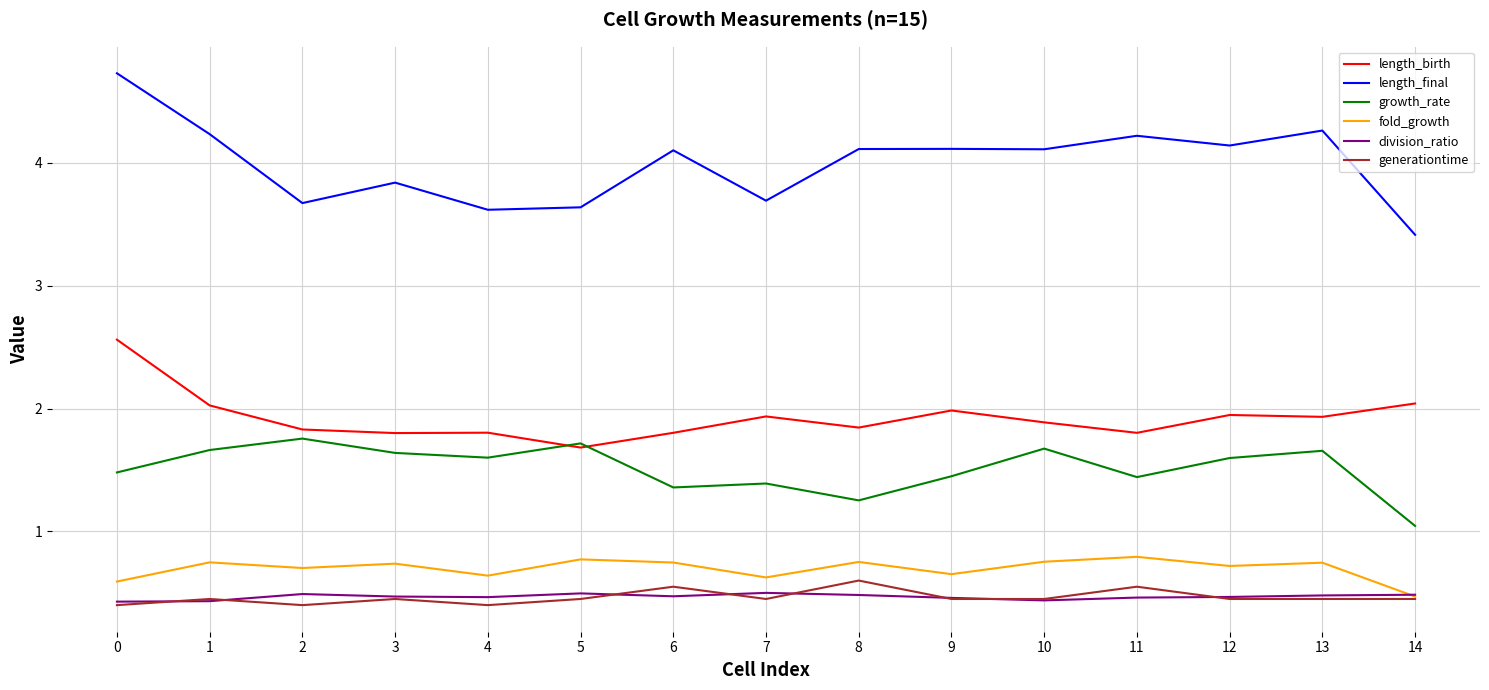

Is this an area chart (filled region under the line)?

No